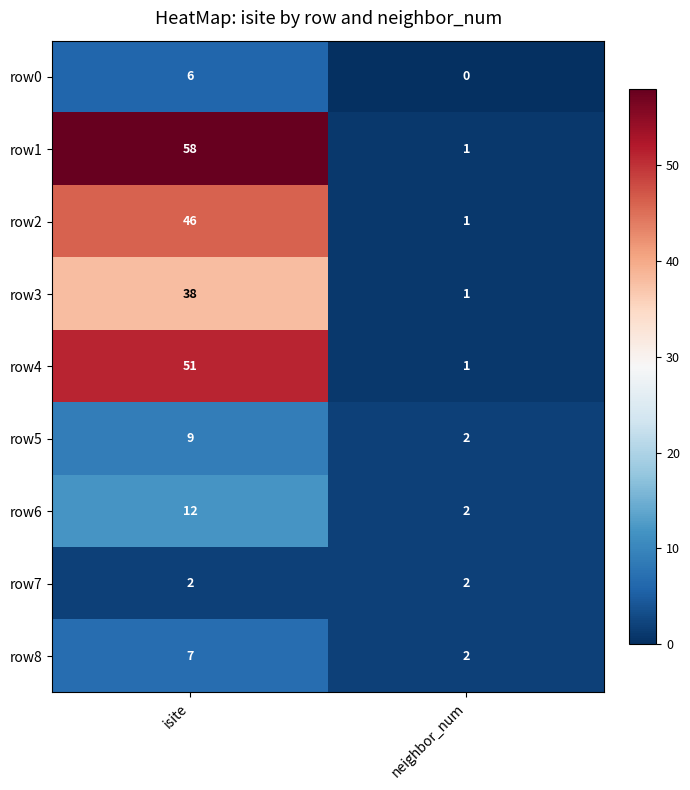

At which label is row3 closest to 19?

neighbor_num